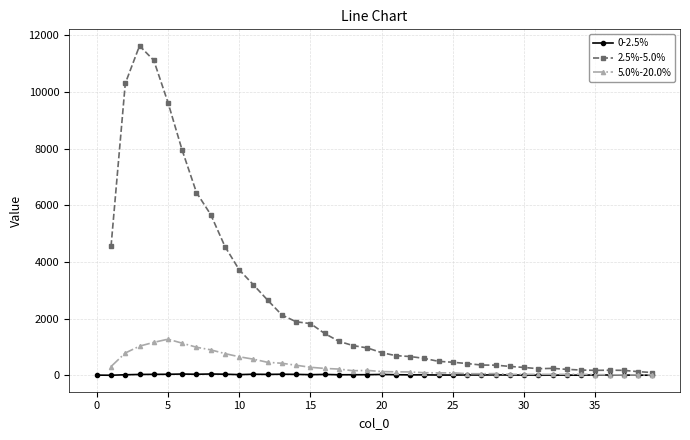

In 2.5%-5.0%, how many points are lower than both neighbors (excluding endpoints)?

2